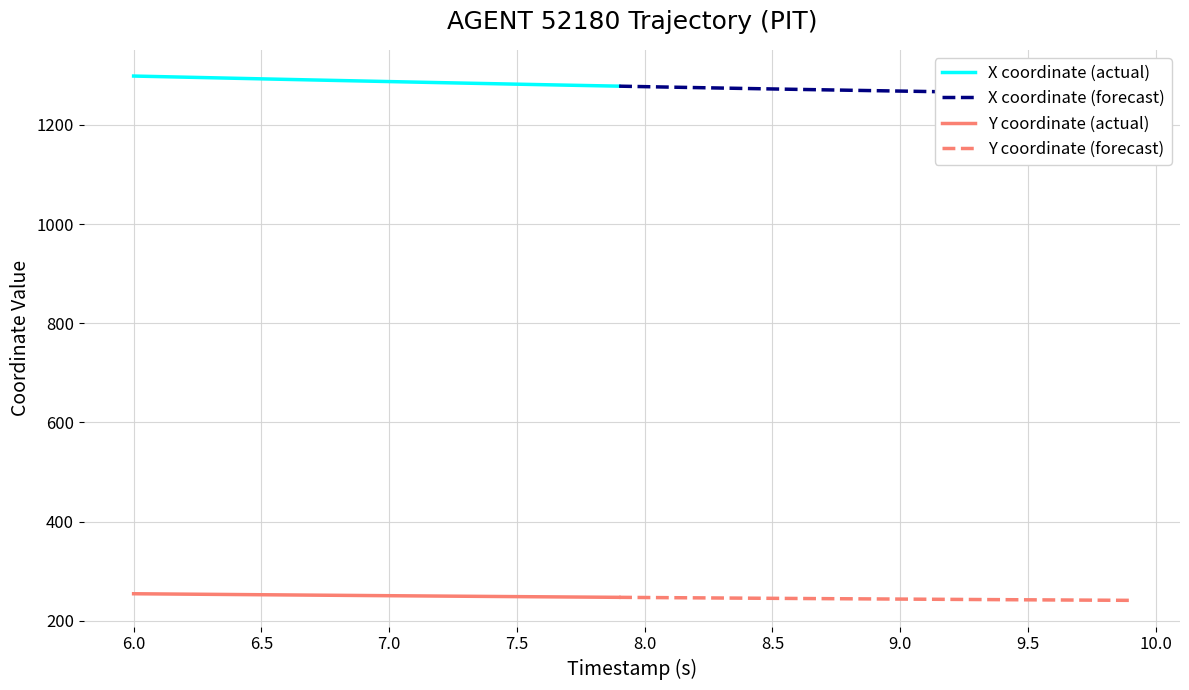

What is the difference between the second highest and minimum values in the X series?

36.3